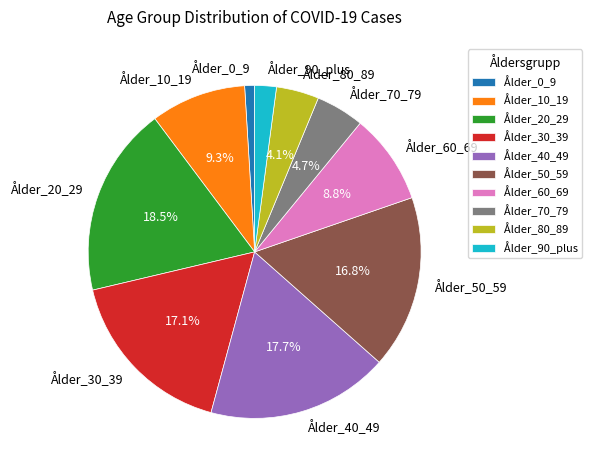

Approximately how many times larger is the value at Ålder_90_plus compared to Ålder_80_89?

0.5